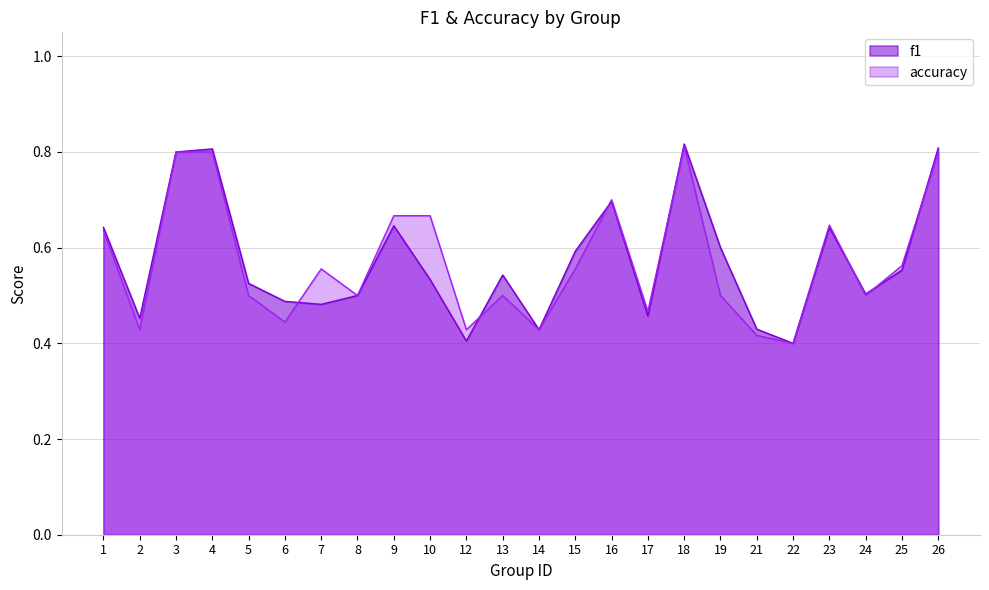

How many interior local peaks does the f1 series have?

6